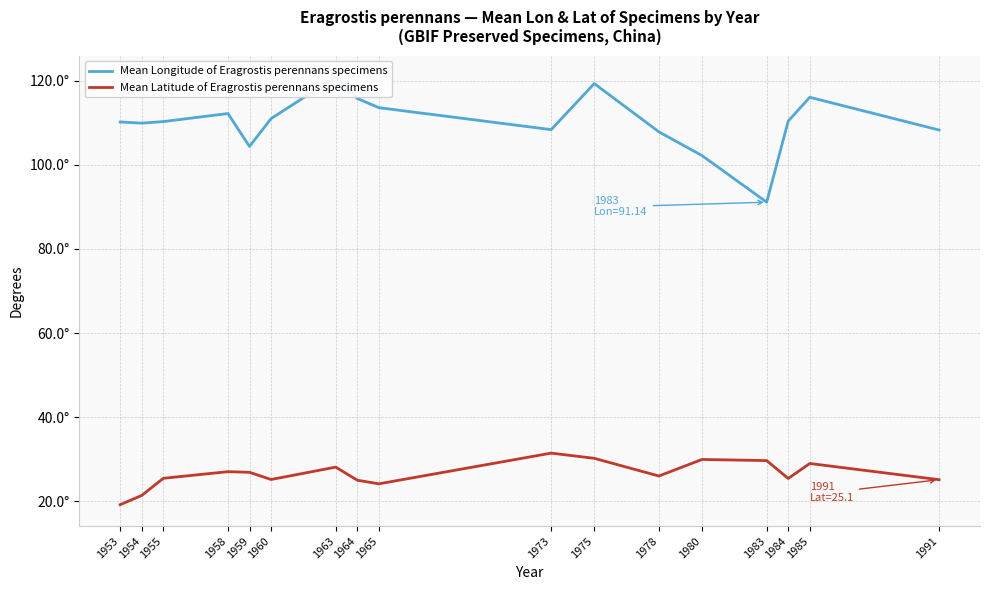

Which category has the highest value across all series?

1963